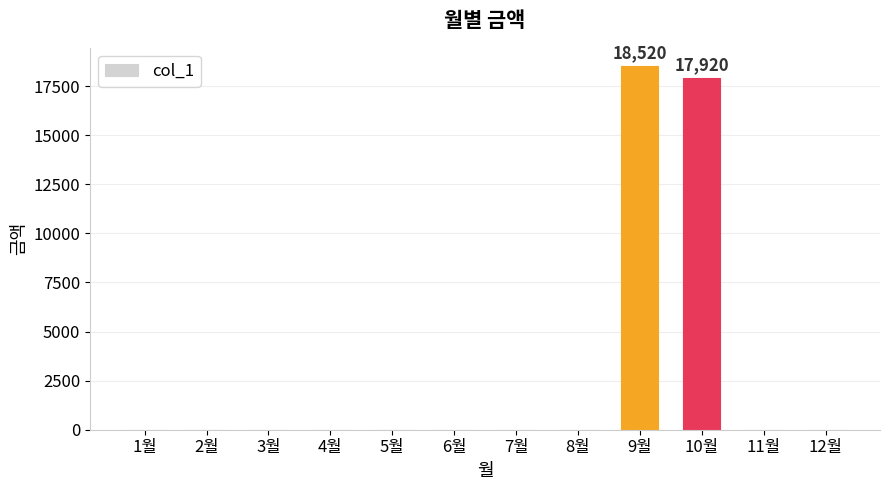

What is the average value?

3037